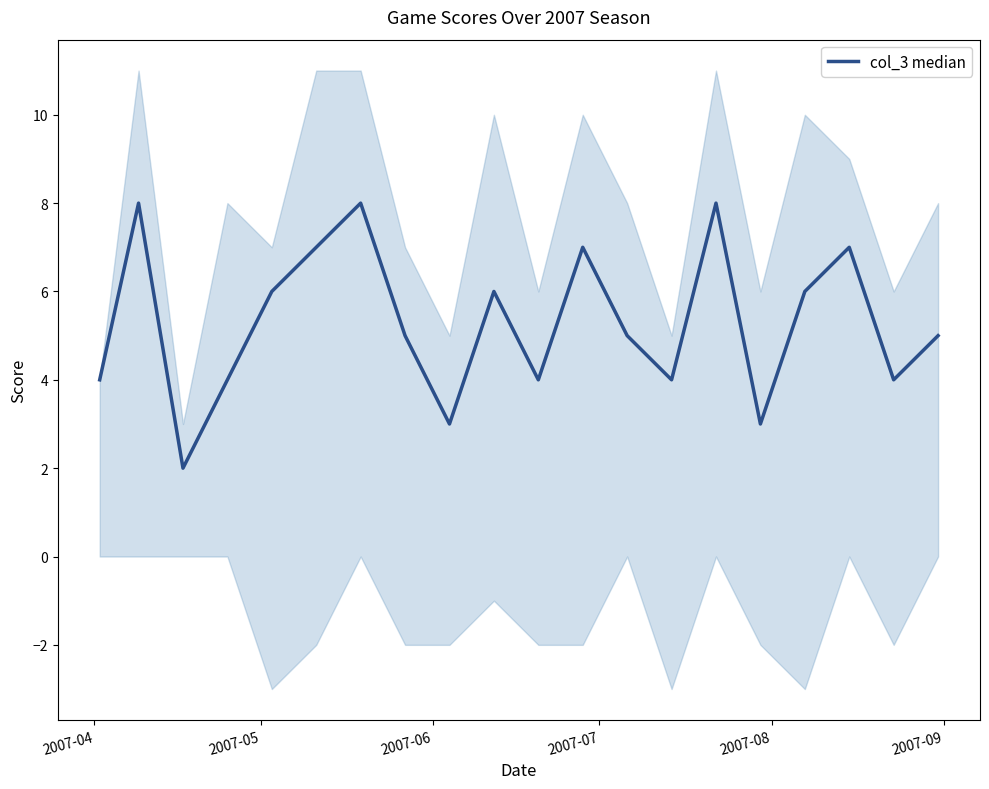

Reading left to right, what are all the values shown in this chart?

4	8	2	4	6	7	8	5	3	6	4	7	5	4	8	3	6	7	4	5